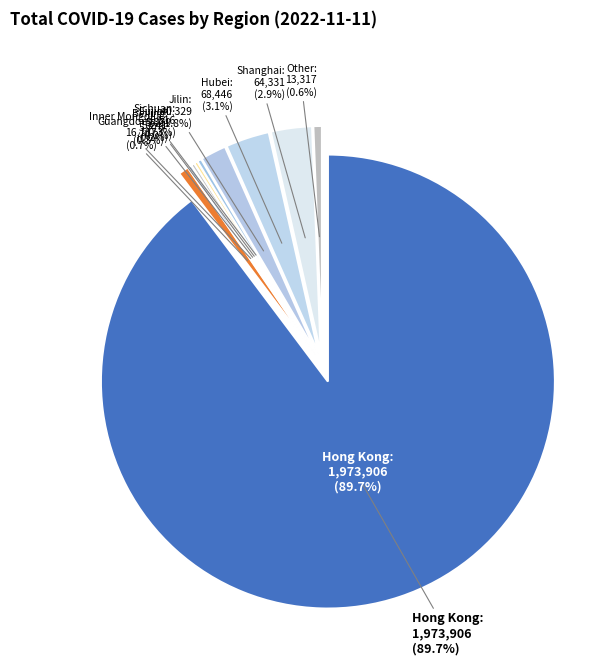

To the nearest percent, what is the difference between the largest and smallest slice percentages?

90%